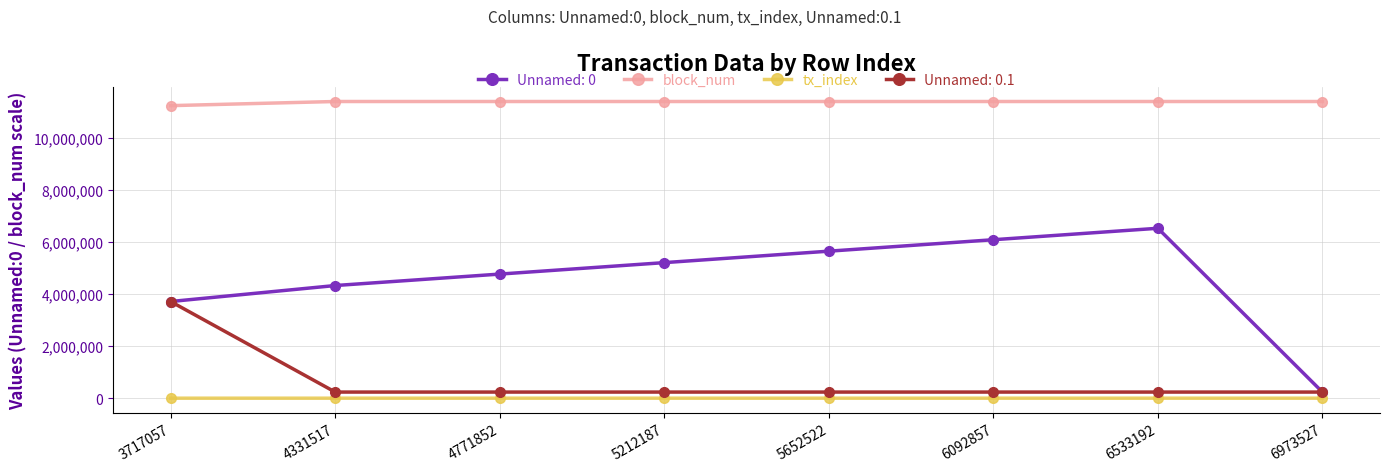

What is the difference between the second highest and minimum values in the tx_index series?

33